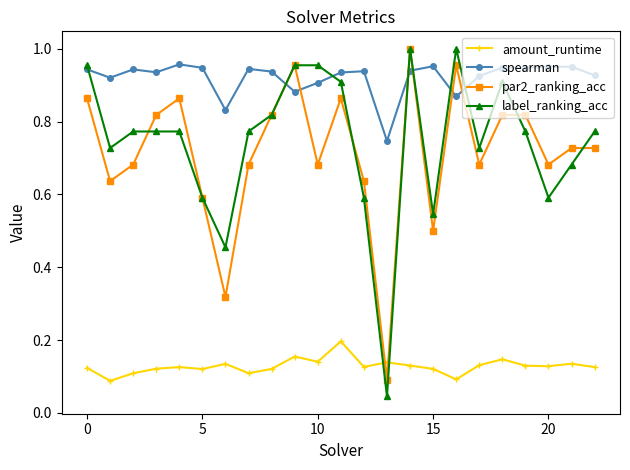

True or false: amount_runtime has more than 2 interior local peaks.

True